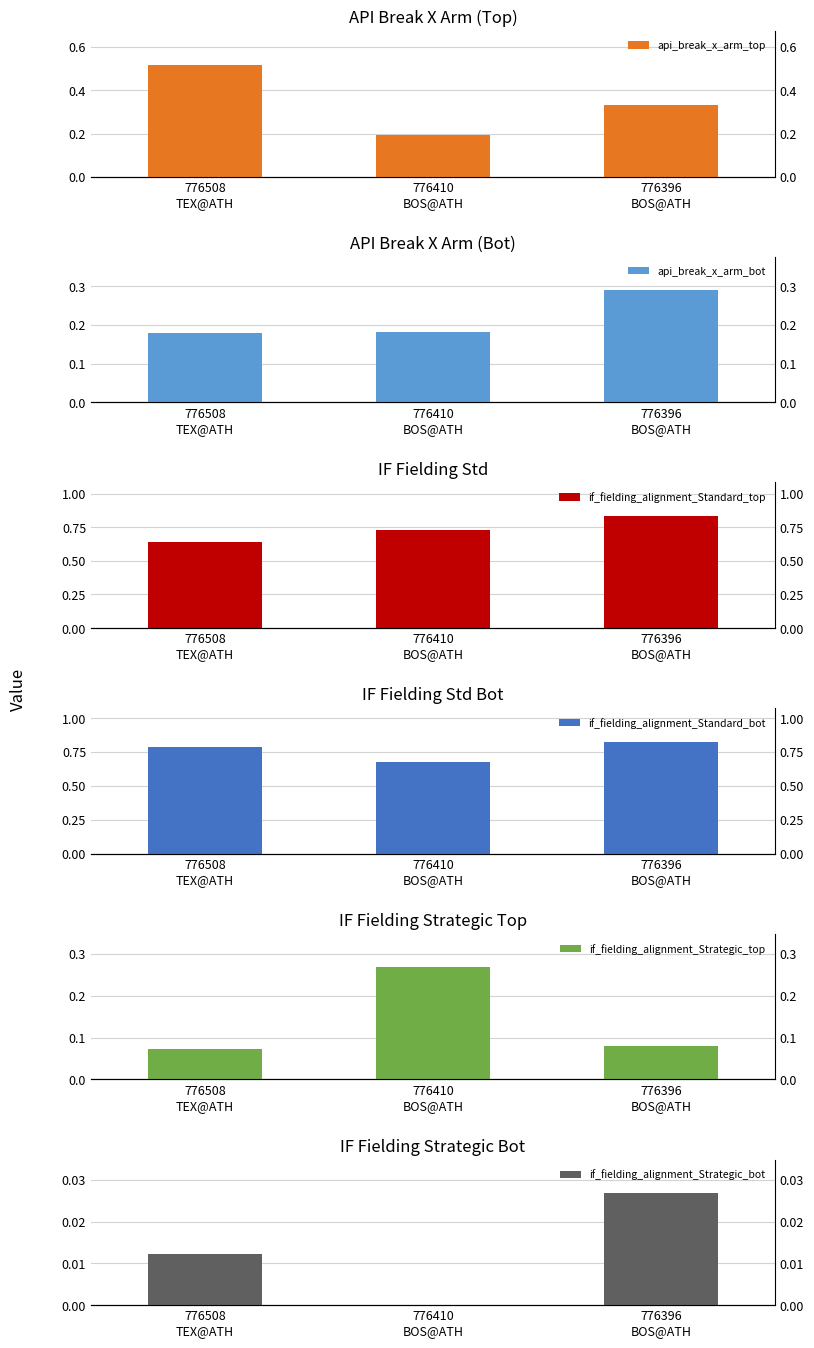

What is the value of the api_break_x_arm_bot bar at the 1st from the left?

0.2